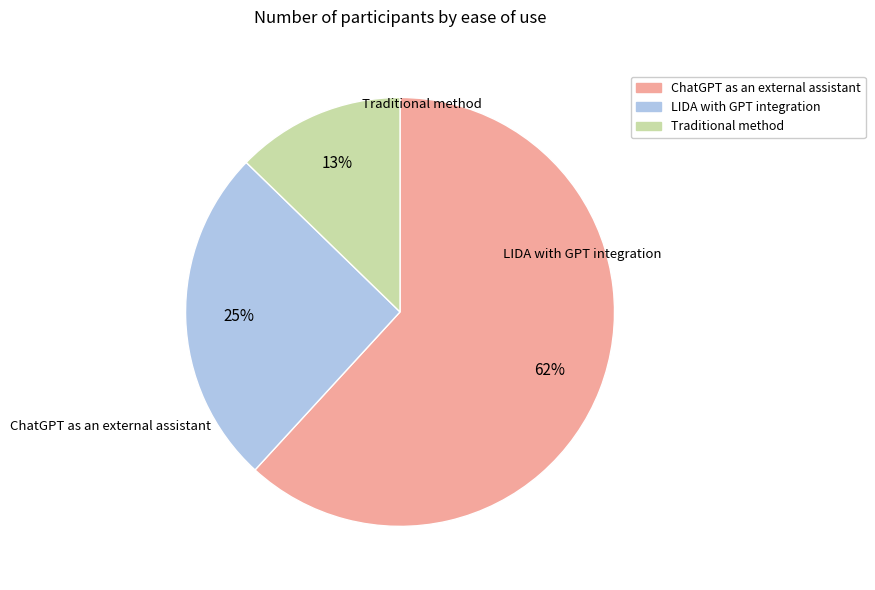

Does any single category account for the majority?

Yes